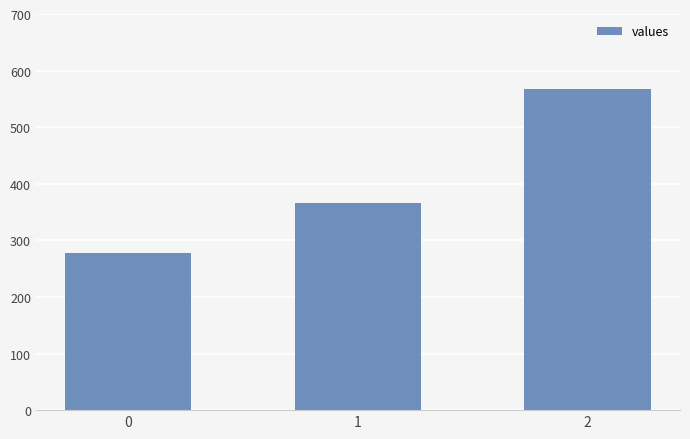

Is it true that the value at 2 is 328.2?

False